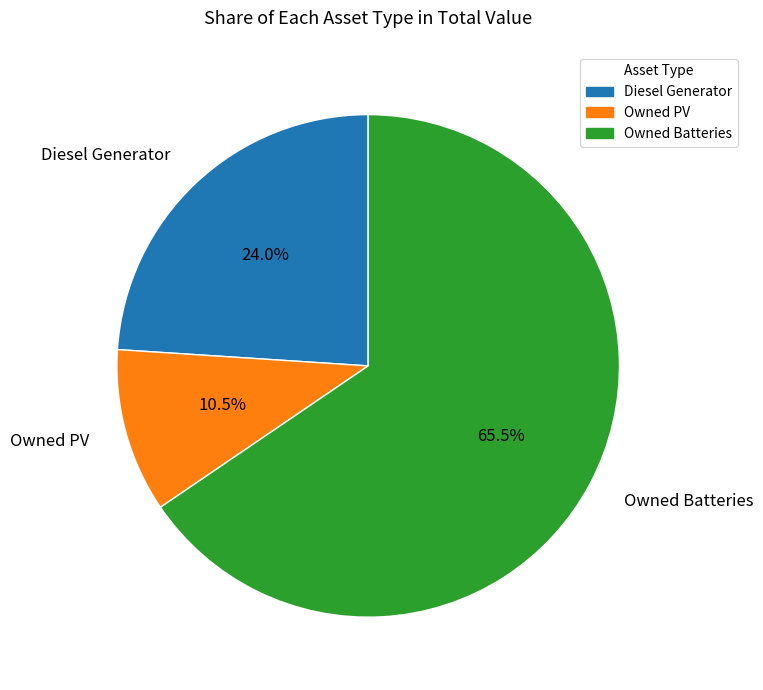

What is the ratio of the value at Owned Batteries to the value at Diesel Generator?

2.7